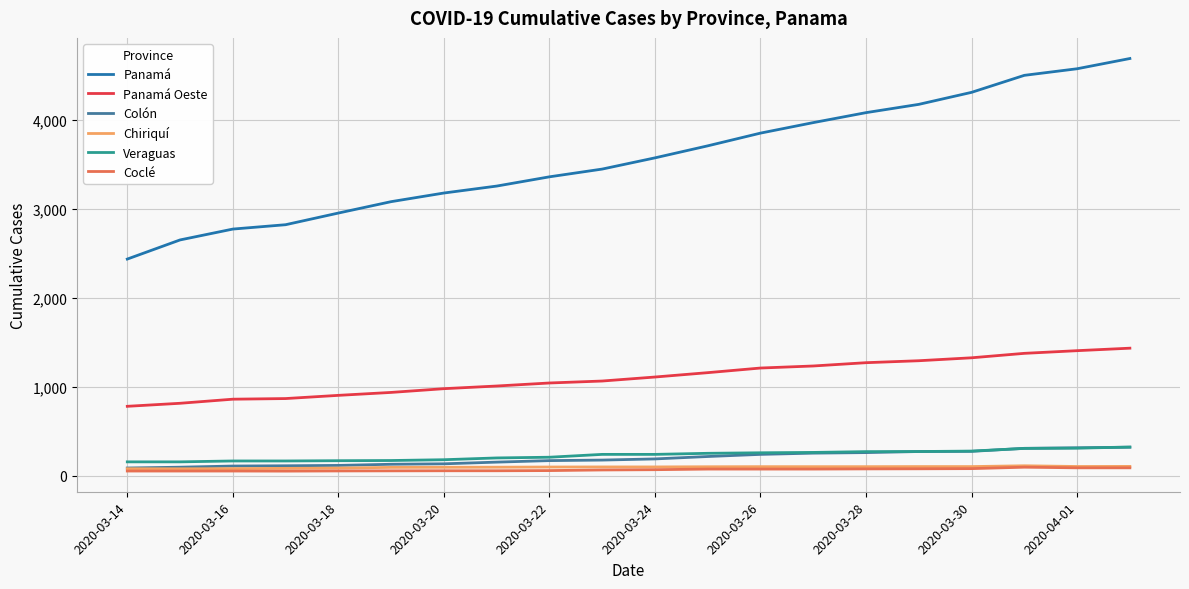

True or false: Panamá and Veraguas intersect in this chart.

False